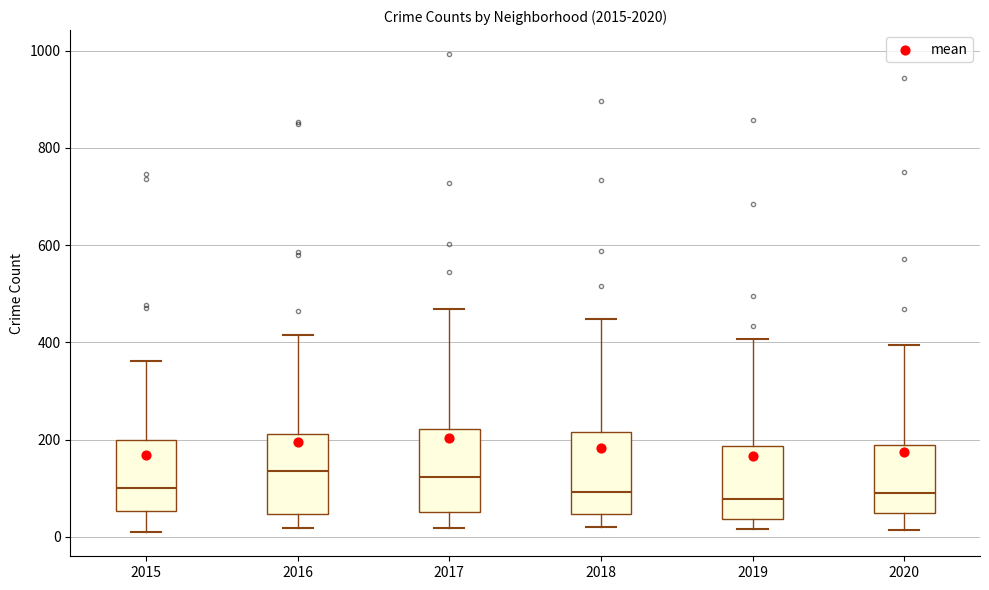

Reading left to right, read every box against the y-axis: the position of its median line, the range the box covers, and the ends of its whiskers. The values are not printed on the chart, so give them approximately, as read against the axis.

2015: median 100, box 60 to 200, whiskers 0 to 360
2016: median 140, box 40 to 220, whiskers 20 to 420
2017: median 120, box 60 to 220, whiskers 20 to 460
2018: median 100, box 40 to 220, whiskers 20 to 440
2019: median 80, box 40 to 180, whiskers 20 to 400
2020: median 80, box 40 to 180, whiskers 20 to 400